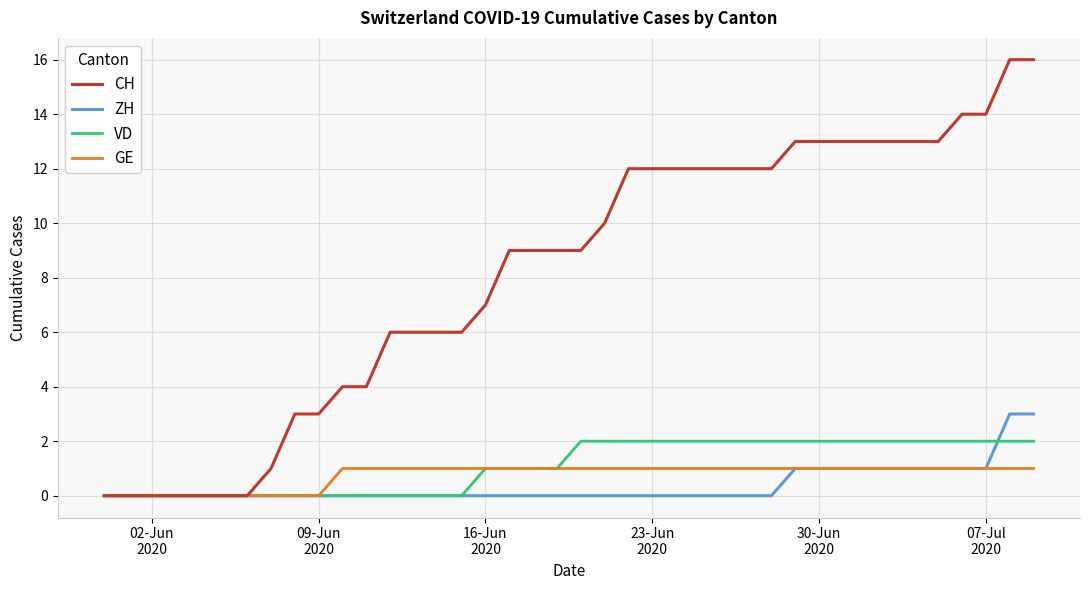

Rank the series by their maximum value, from lowest to highest.

GE, VD, ZH, CH